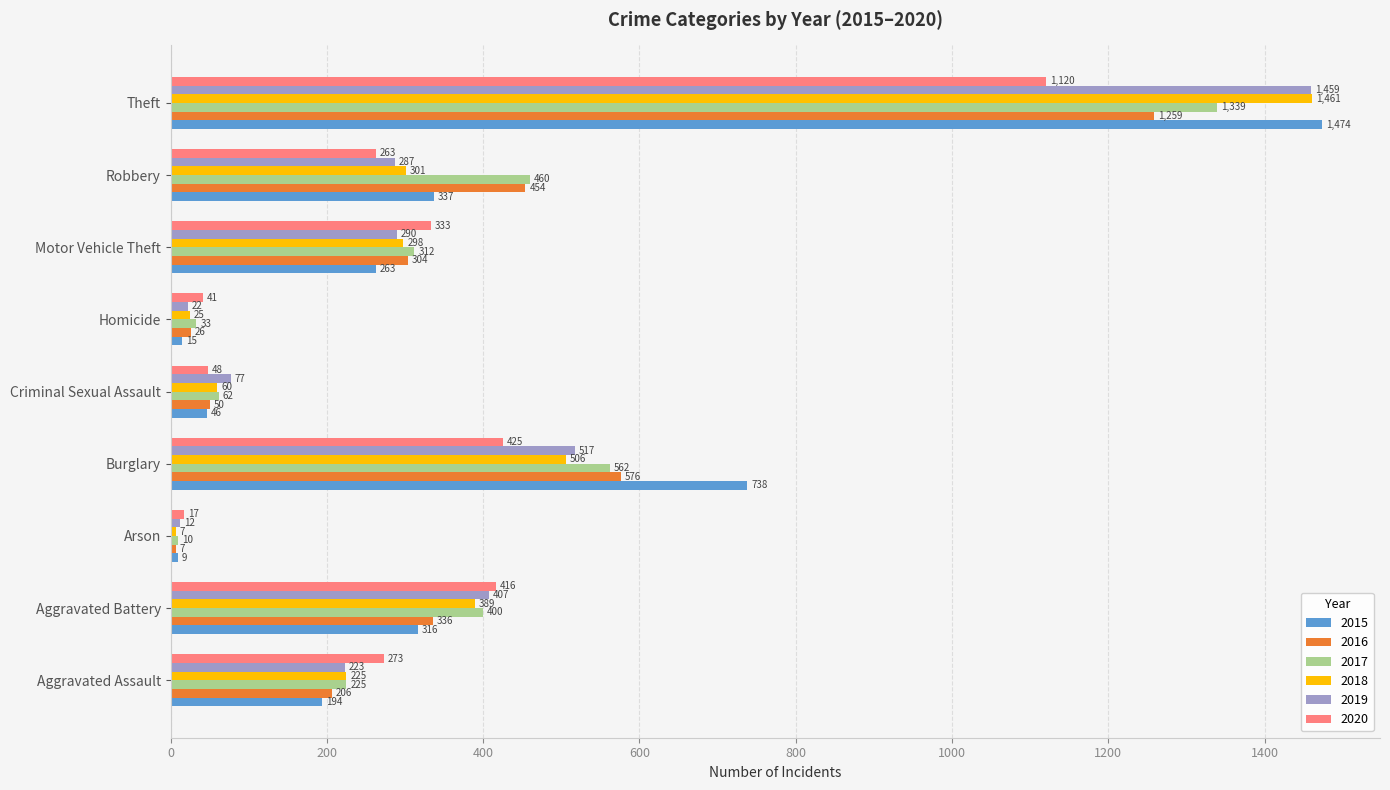

Count the number of data series in this chart.

6